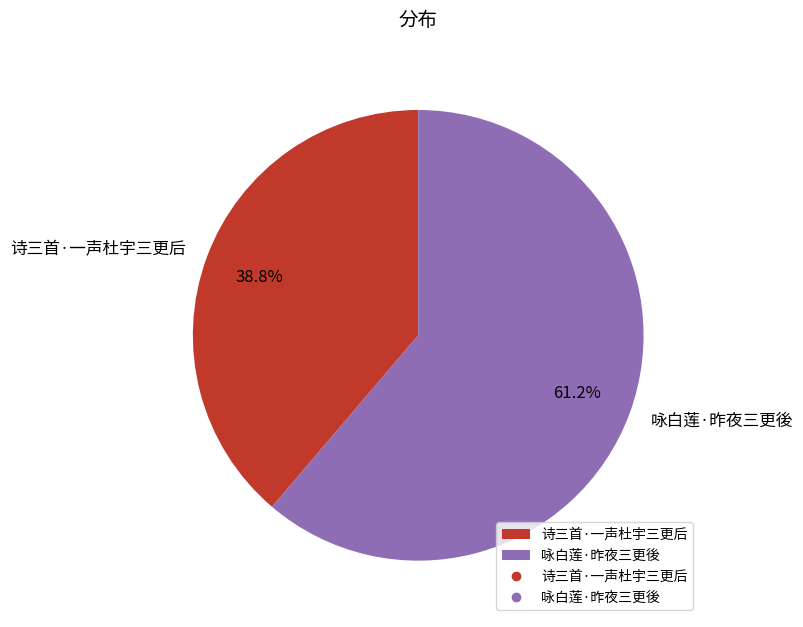

What percentage is the 诗三首·一声杜宇三更后 slice, to the nearest percent?

39%